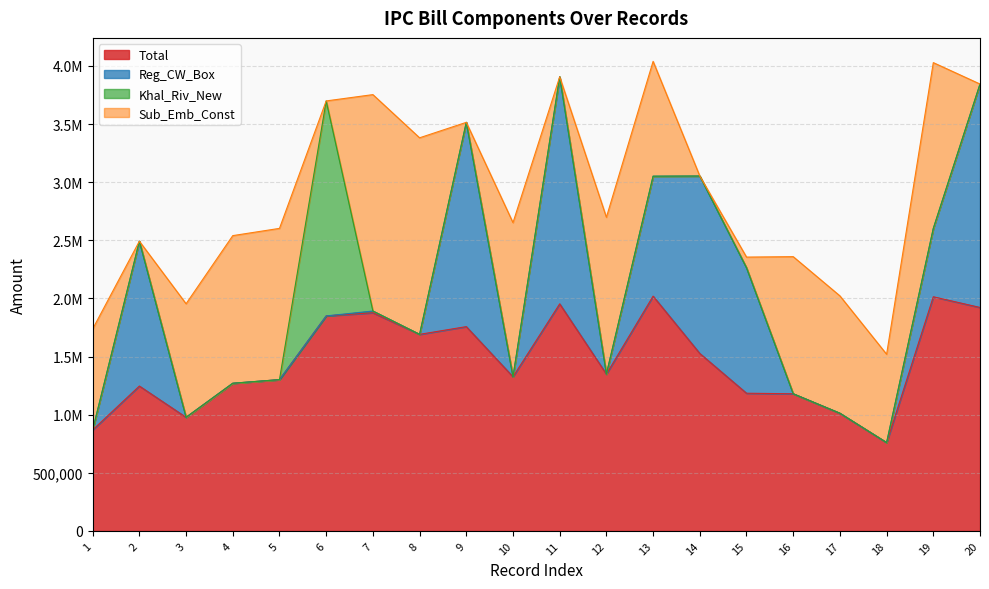

At which label does Sub_Emb_Const first exceed 987895?

4